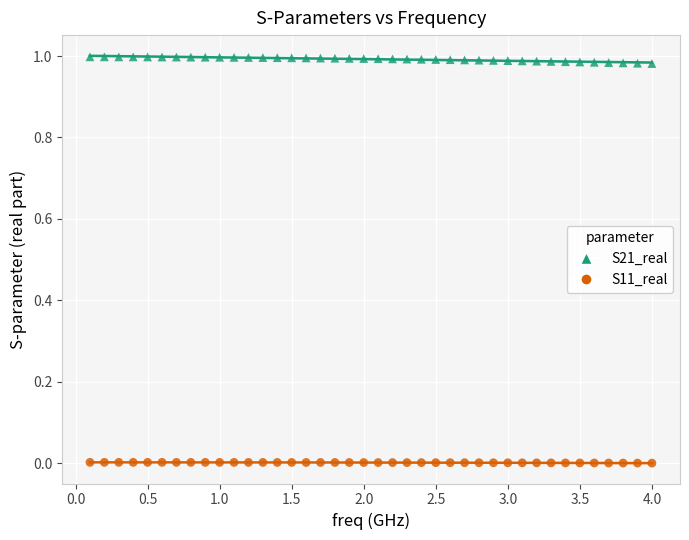

Which series has the widest spread of Y values?

S21_real